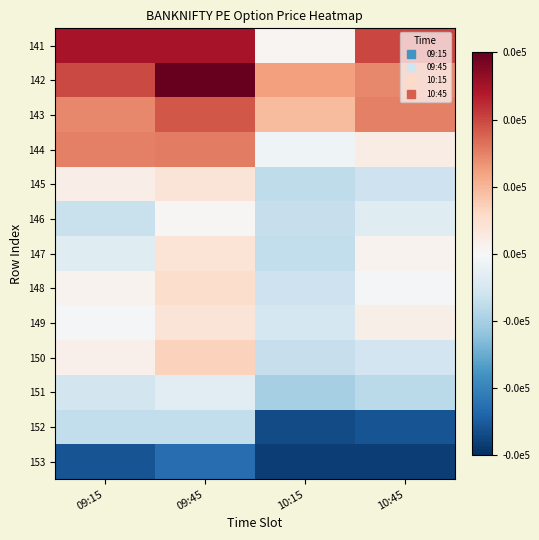

What is the total value across all series at 09:45?

370.2